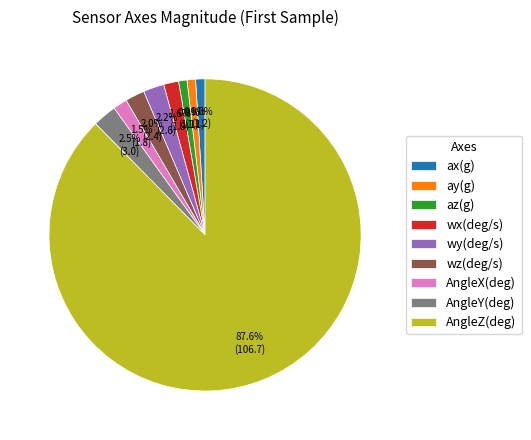

Combined, what portion of the pie is wz(deg/s) and wx(deg/s)?

3.6%